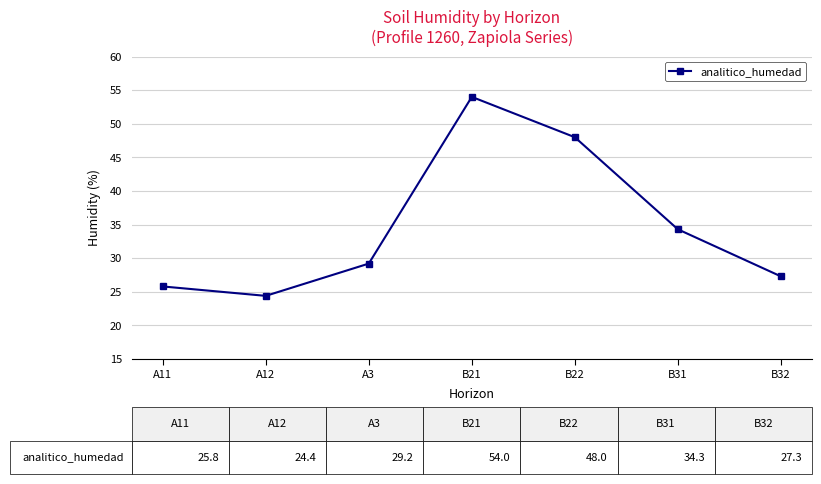

Reading left to right, transcribe all the data shown in this chart.

A11=25.8	A12=24.4	A3=29.2	B21=54.0	B22=48.0	B31=34.3	B32=27.3